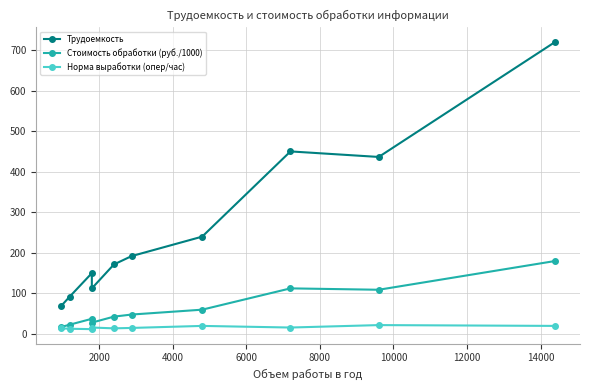

List the series in order of their overall mean, highest first.

Трудоемкость, Стоимость обработки (руб./1000), Норма выработки (опер/час)